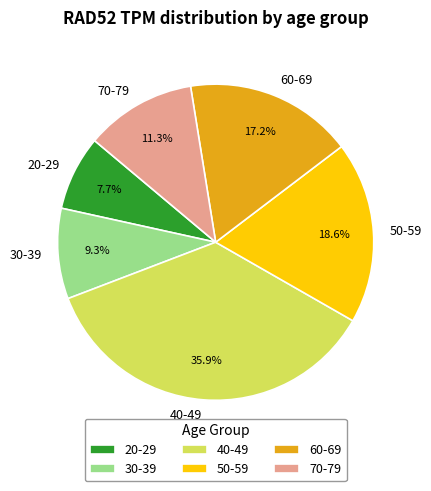

What is the ratio of the value at 20-29 to the value at 30-39?

0.8